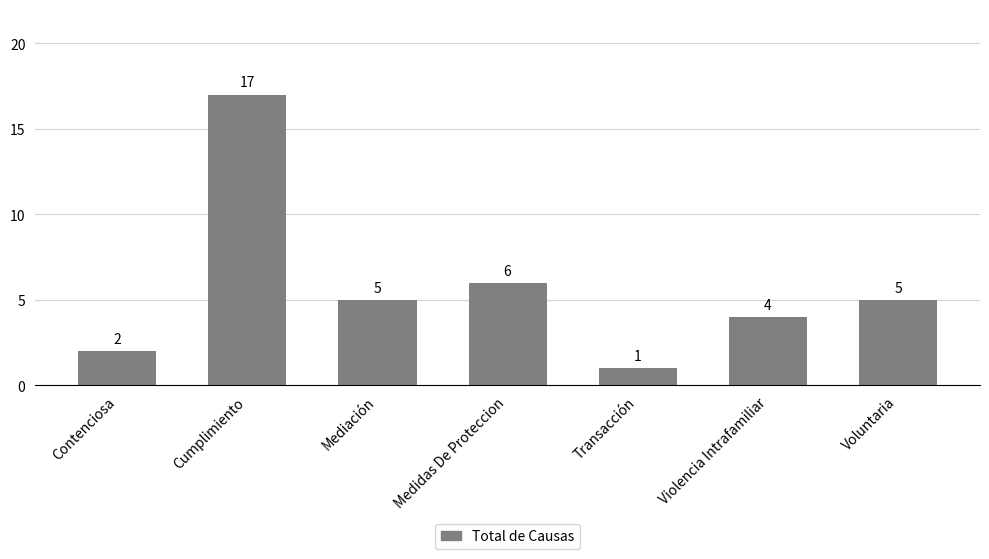

At which category does the chart reach its peak across all series?

Cumplimiento